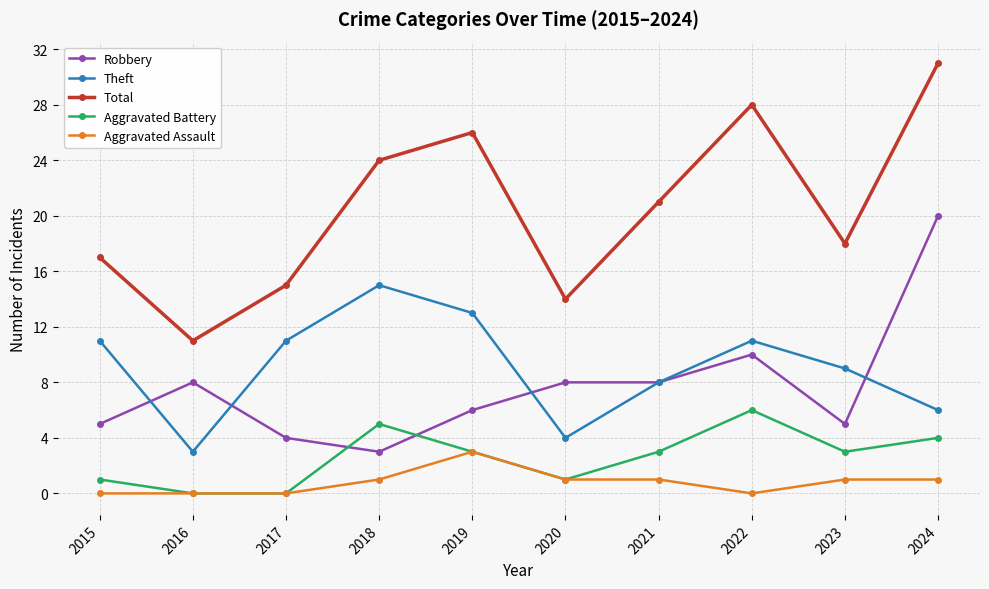

The Robbery series shows 11 at 2016. True or false?

False